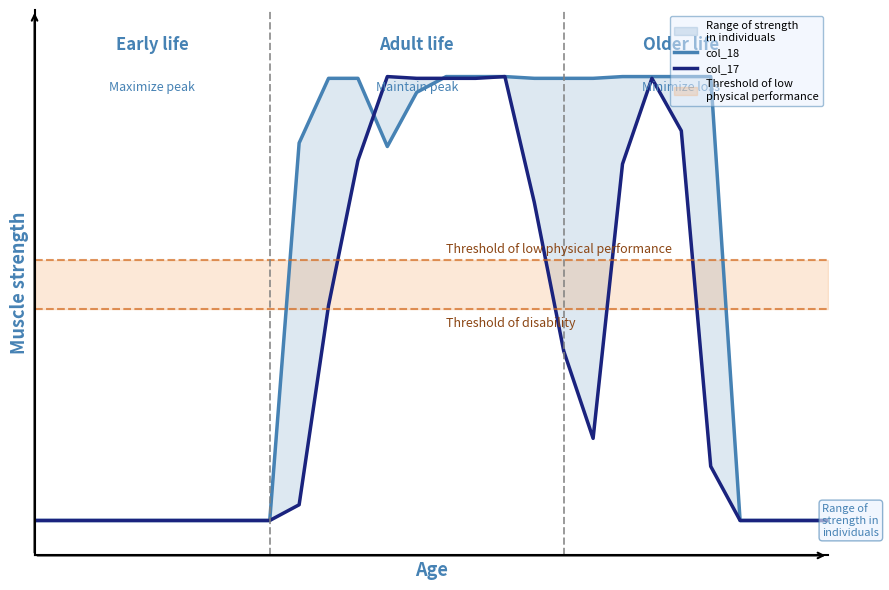

At which category is the sum across all series the highest?

16